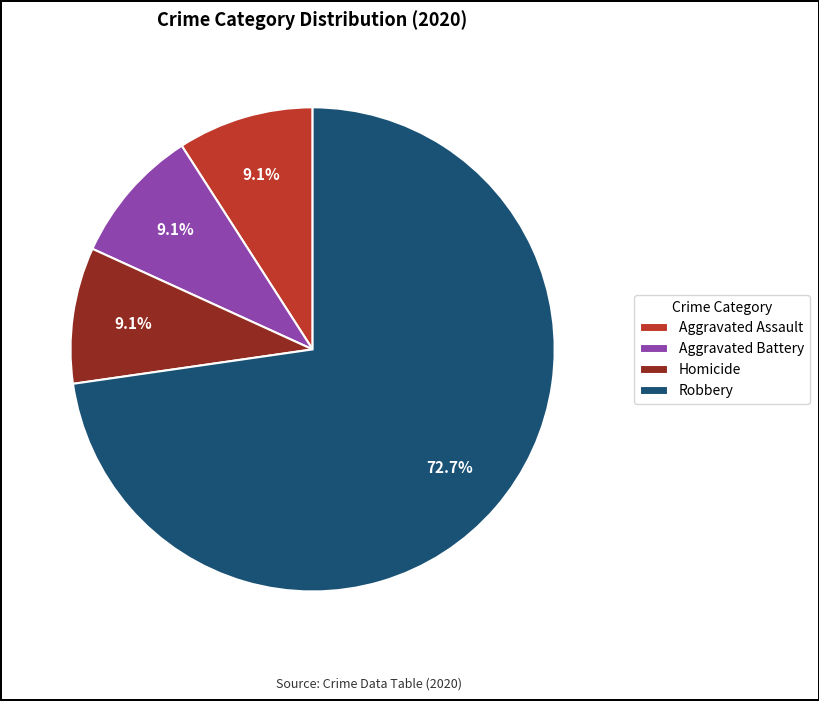

What is the largest slice in the pie chart?

Robbery